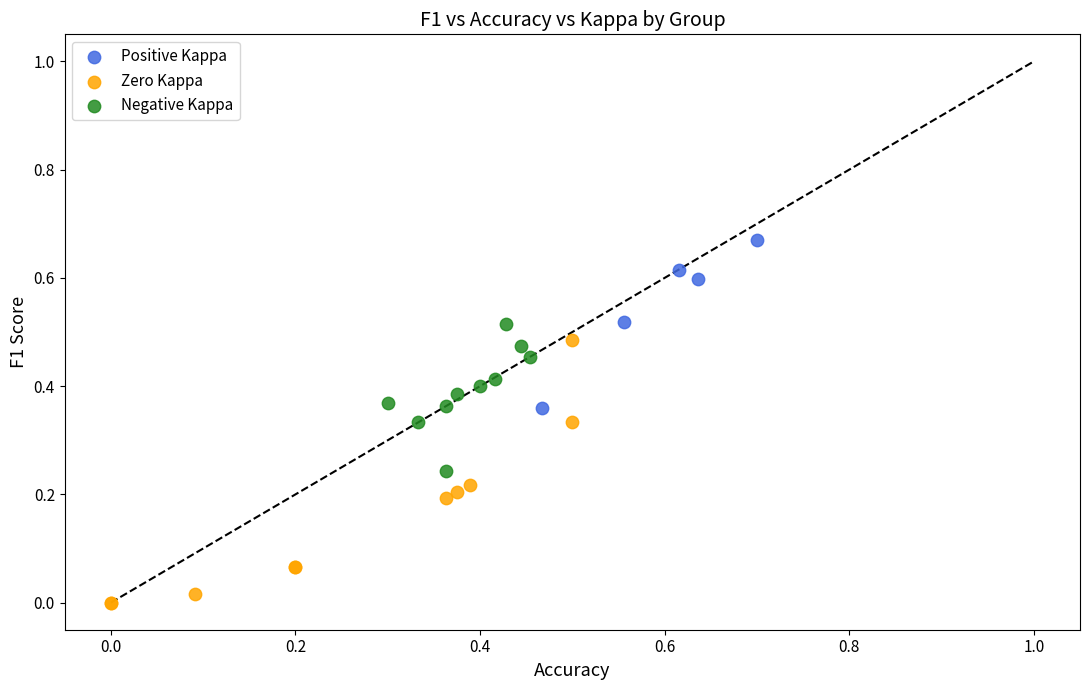

Which series has the largest Y range (max minus min)?

Zero Kappa